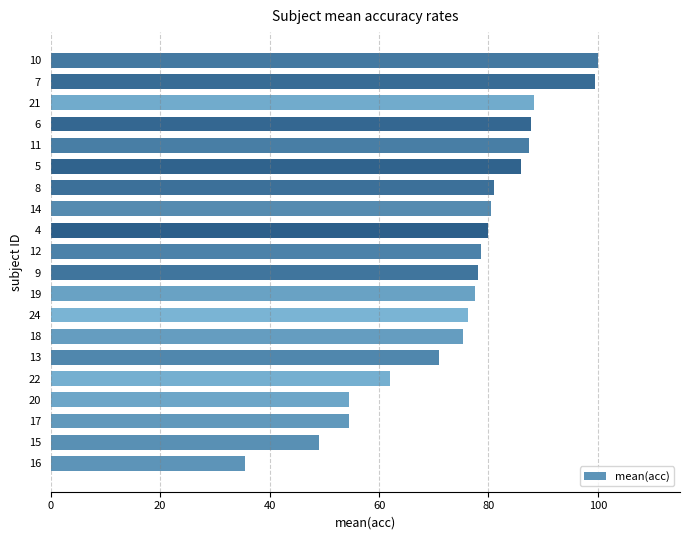

Is it true that the value at 5 is 20.1?

False